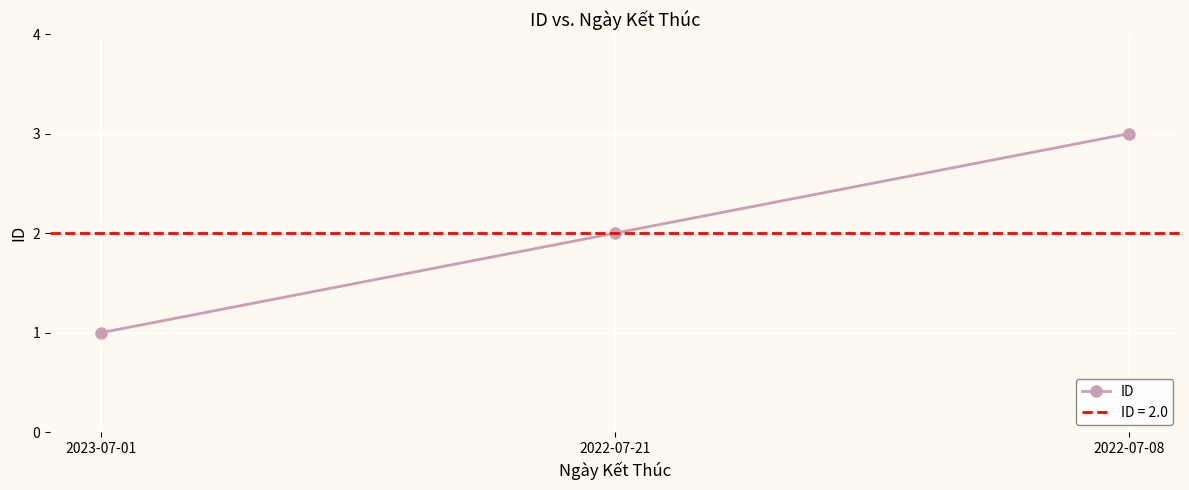

Which has a higher value, 2022-07-21 or 2023-07-01?

2022-07-21